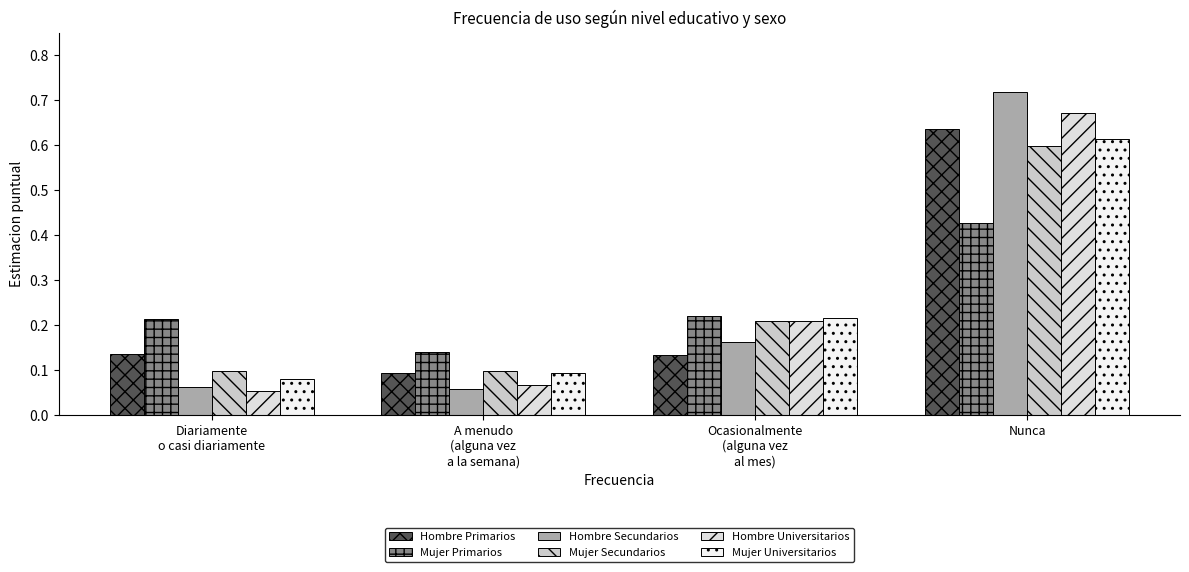

What is the label of the 3rd bar from the left?

Ocasionalmente
(alguna vez
al mes)